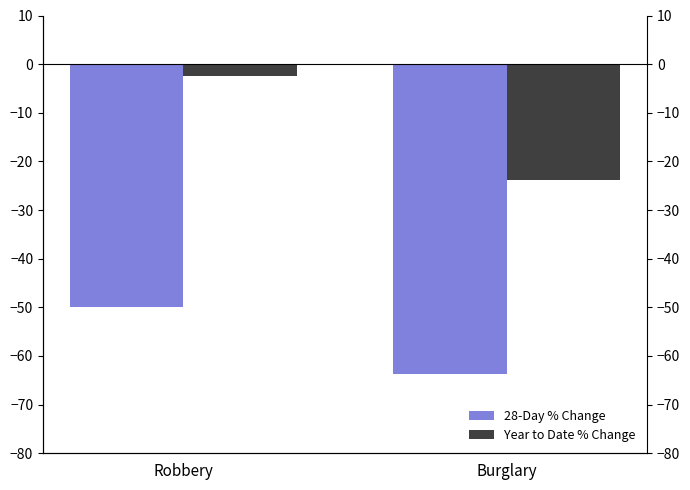

At which category is the sum across all series the highest?

Robbery